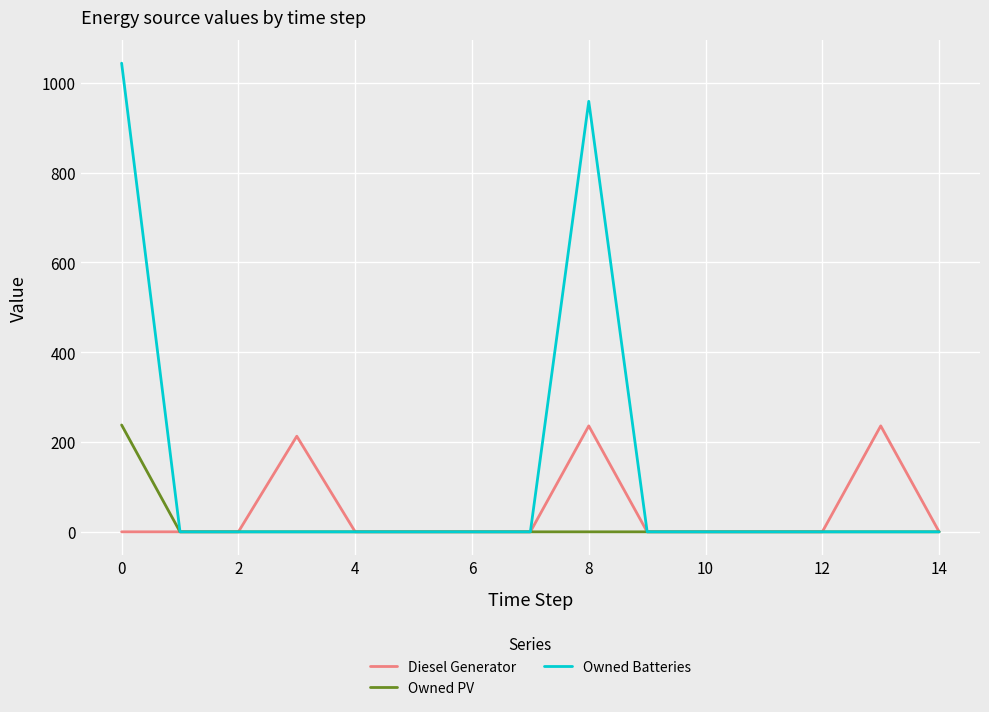

How many distinct data groups are displayed?

3